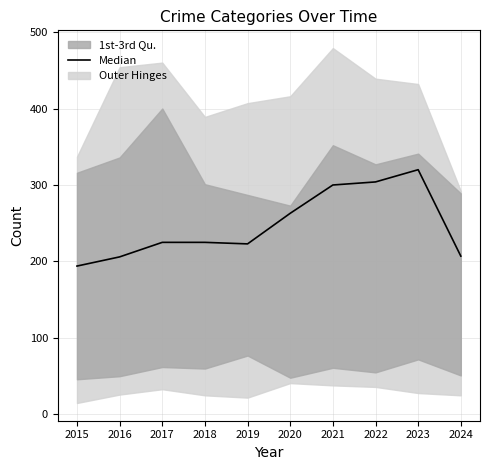

What is the smallest value displayed?

194